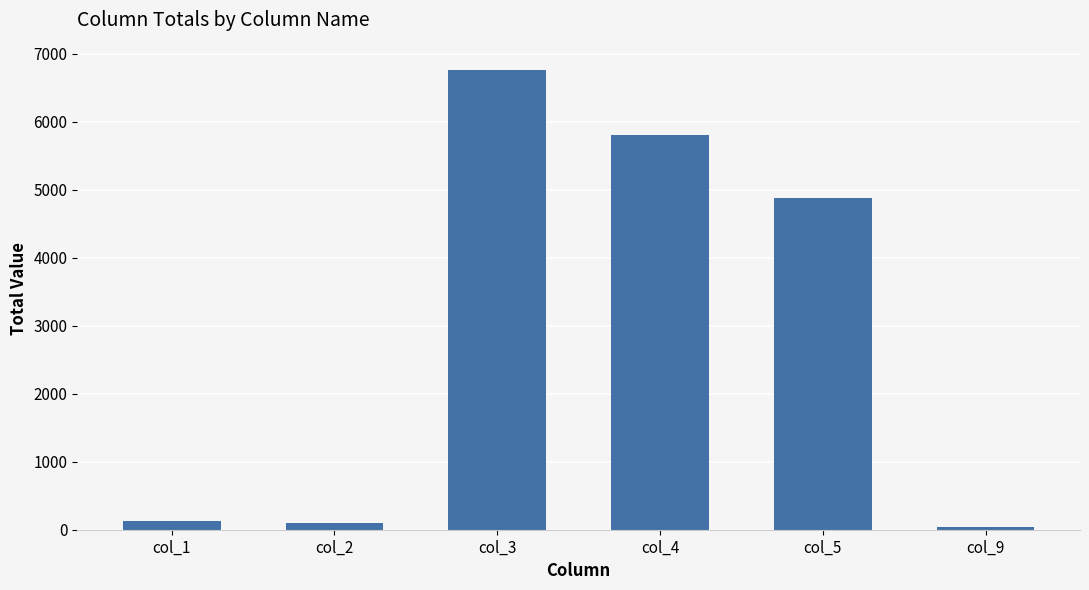

Which category has the lowest value across all series?

col_9